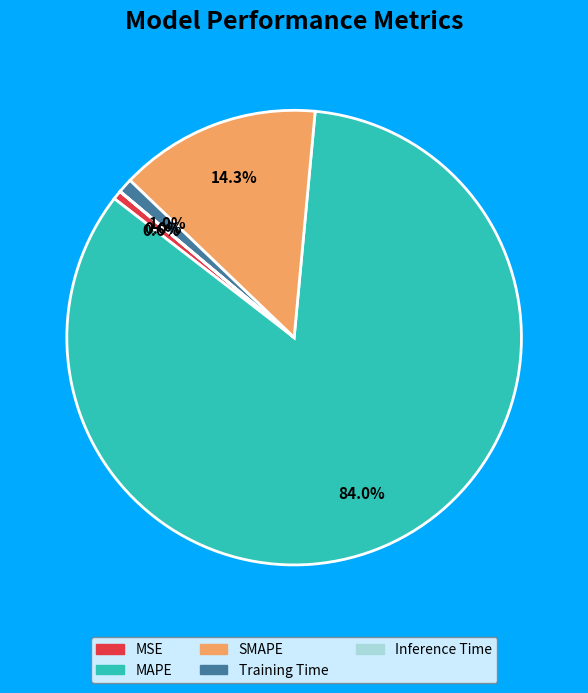

Is the sum of Training Time and MSE greater than half?

No